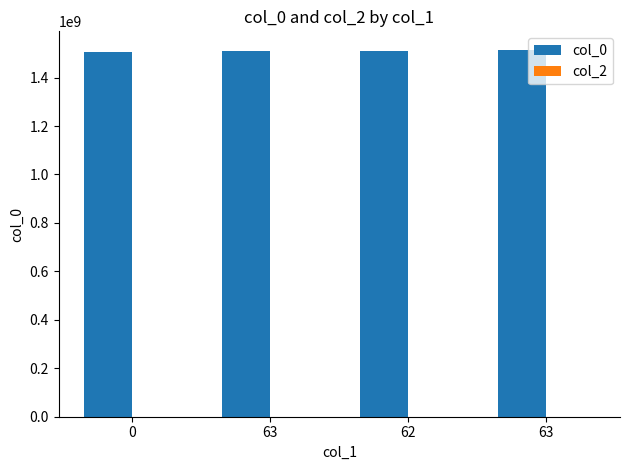

Reading left to right, what are all the values shown in this chart?

col_0: 1507218198	1510179610	1510762564	1515107805
col_2: 0	0	0	0